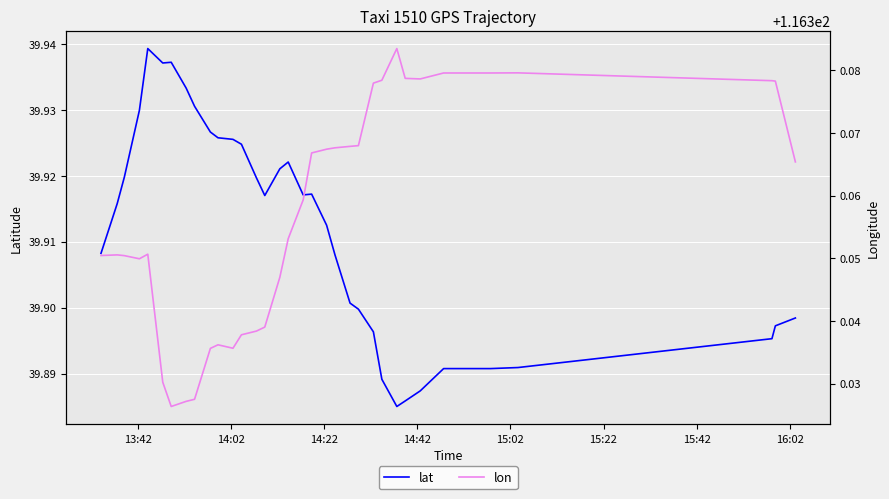

True or false: lat and lon intersect in this chart.

False